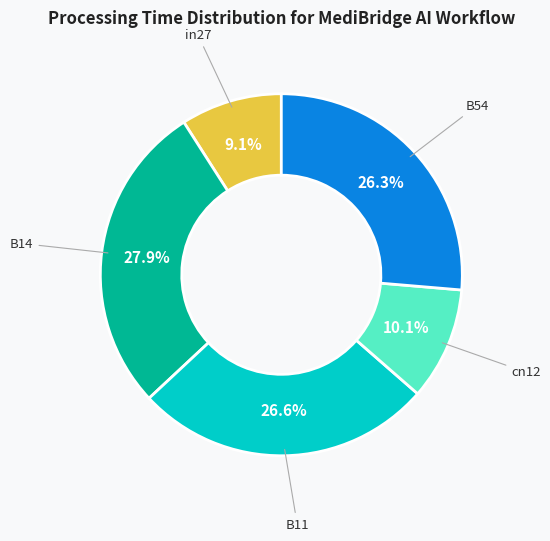

Does any single category account for the majority?

No